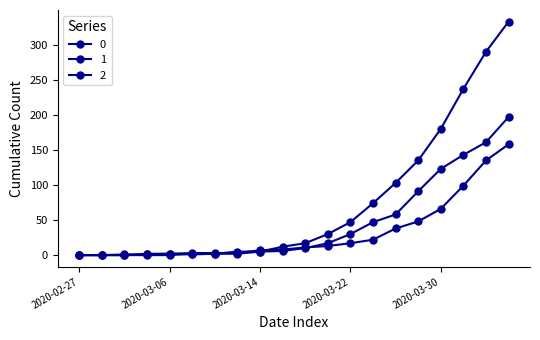

Reading left to right, list all the values displayed in this chart.

0: 2020-02-27=0	2020-02-29=0	2020-03-02=0	2020-03-04=0	2020-03-06=0	2020-03-08=2	2020-03-10=2	2020-03-12=5	2020-03-14=5	2020-03-16=12	2020-03-18=17	2020-03-20=30	2020-03-22=47	2020-03-24=74	2020-03-26=103	2020-03-28=135	2020-03-30=180	2020-04-01=237	2020-04-03=290	2020-04-05=333
1: 2020-02-27=0	2020-02-29=0	2020-03-02=0	2020-03-04=2	2020-03-06=2	2020-03-08=3	2020-03-10=3	2020-03-12=3	2020-03-14=7	2020-03-16=8	2020-03-18=11	2020-03-20=13	2020-03-22=17	2020-03-24=22	2020-03-26=38	2020-03-28=48	2020-03-30=66	2020-04-01=99	2020-04-03=135	2020-04-05=158
2: 2020-02-27=0	2020-02-29=0	2020-03-02=1	2020-03-04=1	2020-03-06=2	2020-03-08=1	2020-03-10=2	2020-03-12=2	2020-03-14=5	2020-03-16=6	2020-03-18=10	2020-03-20=17	2020-03-22=30	2020-03-24=47	2020-03-26=58	2020-03-28=91	2020-03-30=123	2020-04-01=143	2020-04-03=161	2020-04-05=197